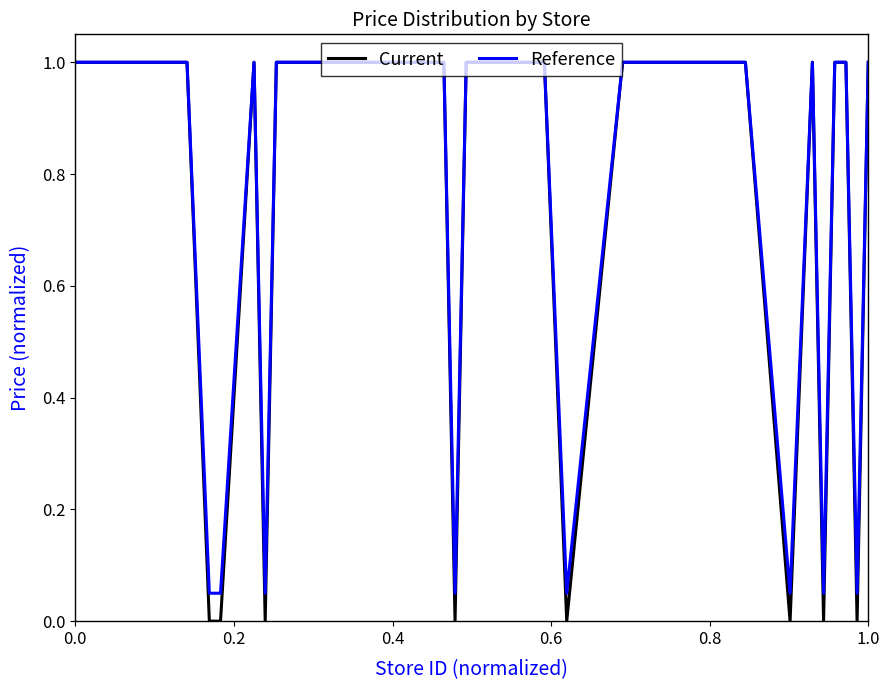

Which series has the largest range (max minus min)?

Current